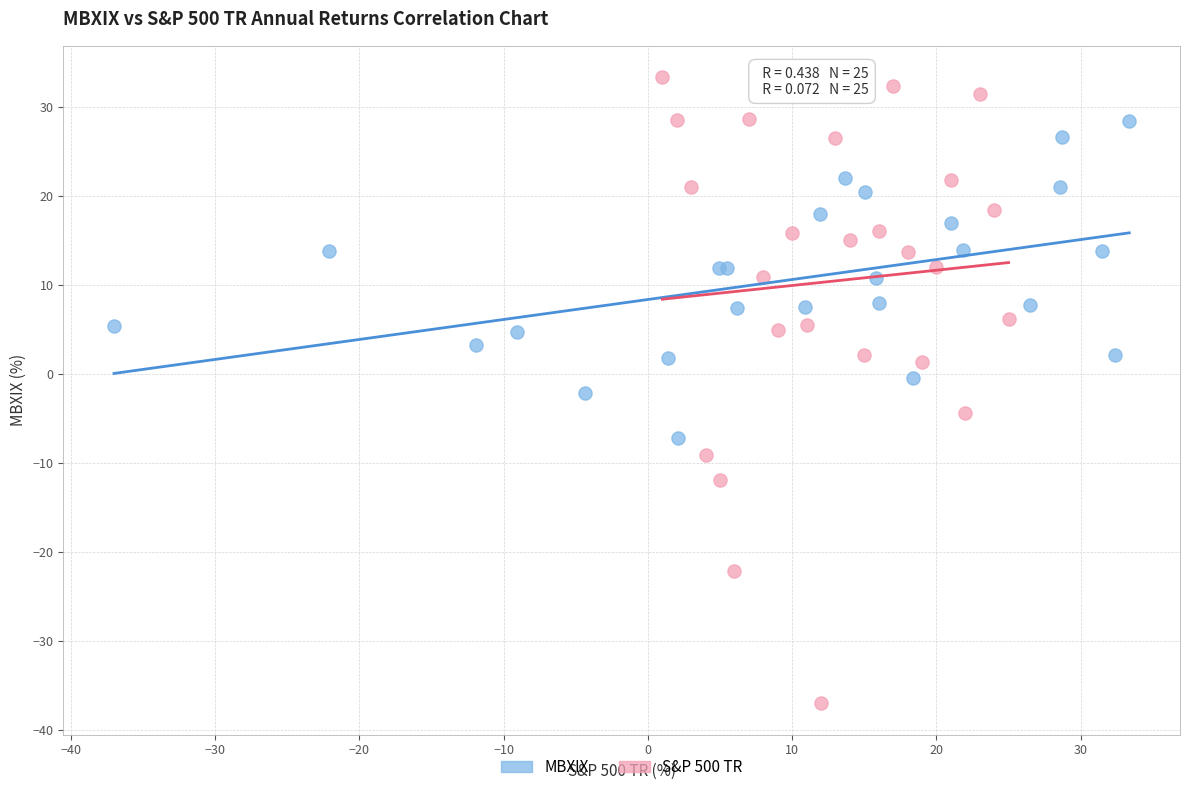

Which series has the widest spread of Y values?

S&P 500 TR